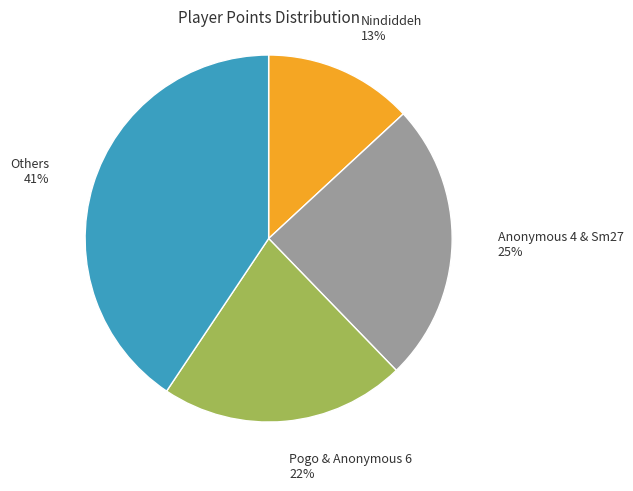

The Others slice represents 31% of the pie. True or false?

False